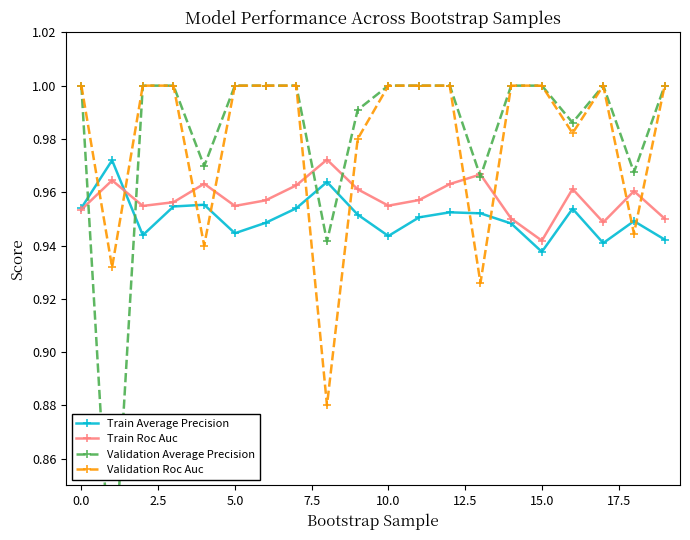

In Train Roc Auc, how many points are higher than both neighbors (excluding endpoints)?

6